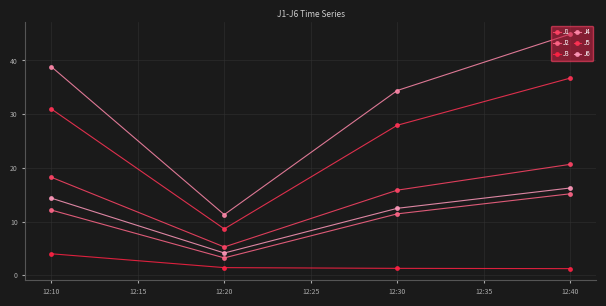

At how many categories does at least one series exceed 17?

3